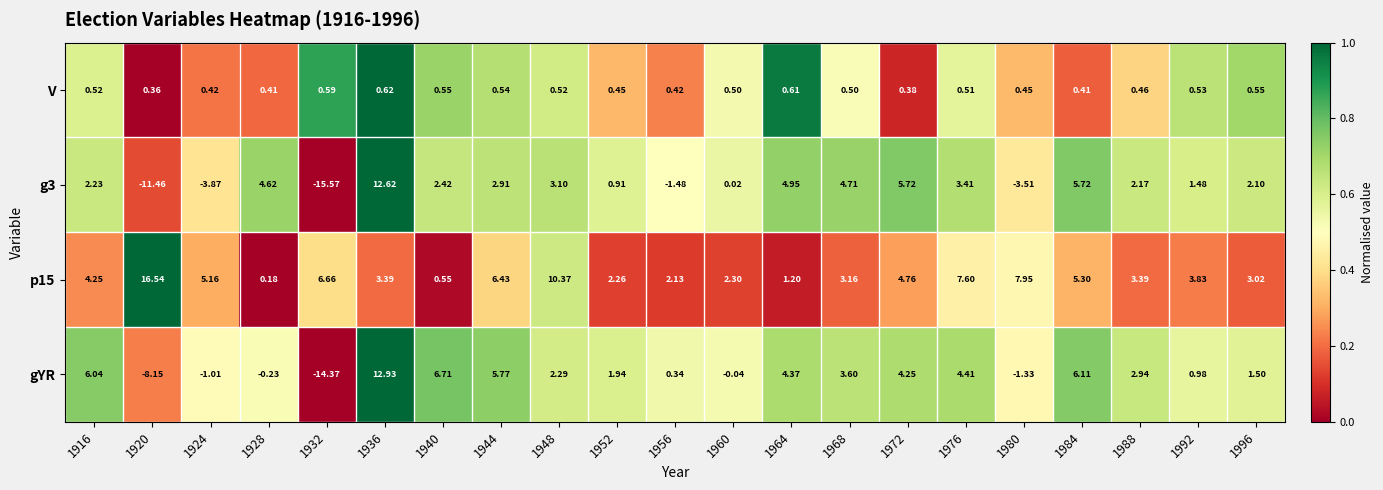

Which series changed the most between 1936 and 1972?

gYR